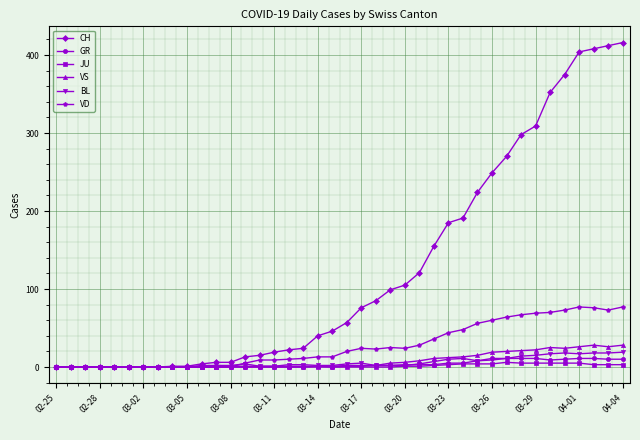

What is the maximum value for VS?

28